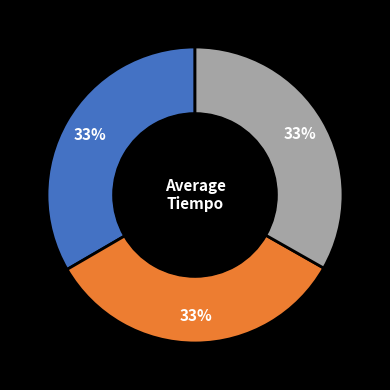

Does any single category account for the majority?

No